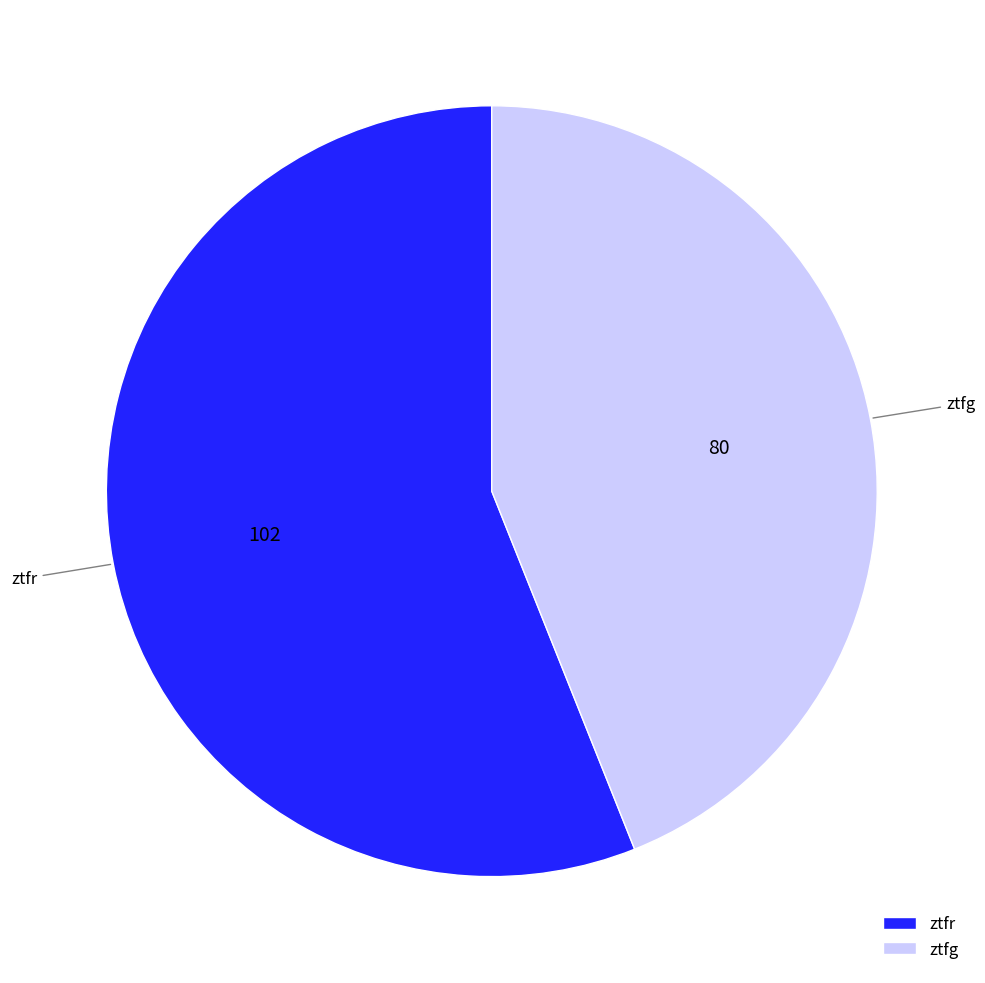

Is it true that ztfg is 44% of the pie?

True